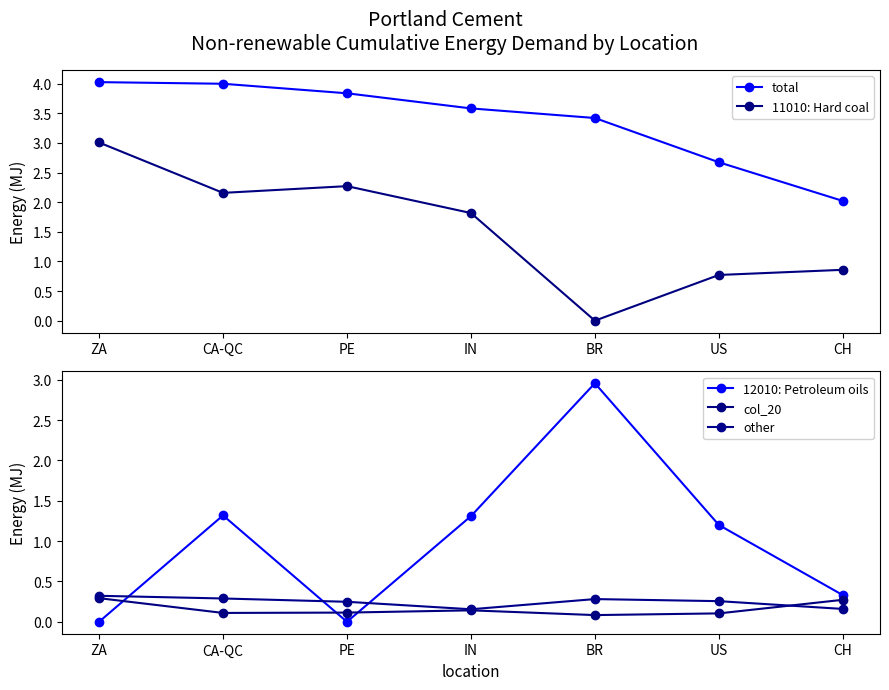

Reading left to right, extract all data points from this chart.

total: 4.0	4.0	3.8	3.6	3.4	2.7	2.0
11010: Hard coal: 3.0	2.2	2.3	1.8	0.0	0.8	0.9
12010: Petroleum oils: 0.0	1.3	0.0	1.3	3.0	1.2	0.3
col_20: 0.3	0.1	0.1	0.1	0.1	0.1	0.3
other: 0.3	0.3	0.2	0.2	0.3	0.3	0.2